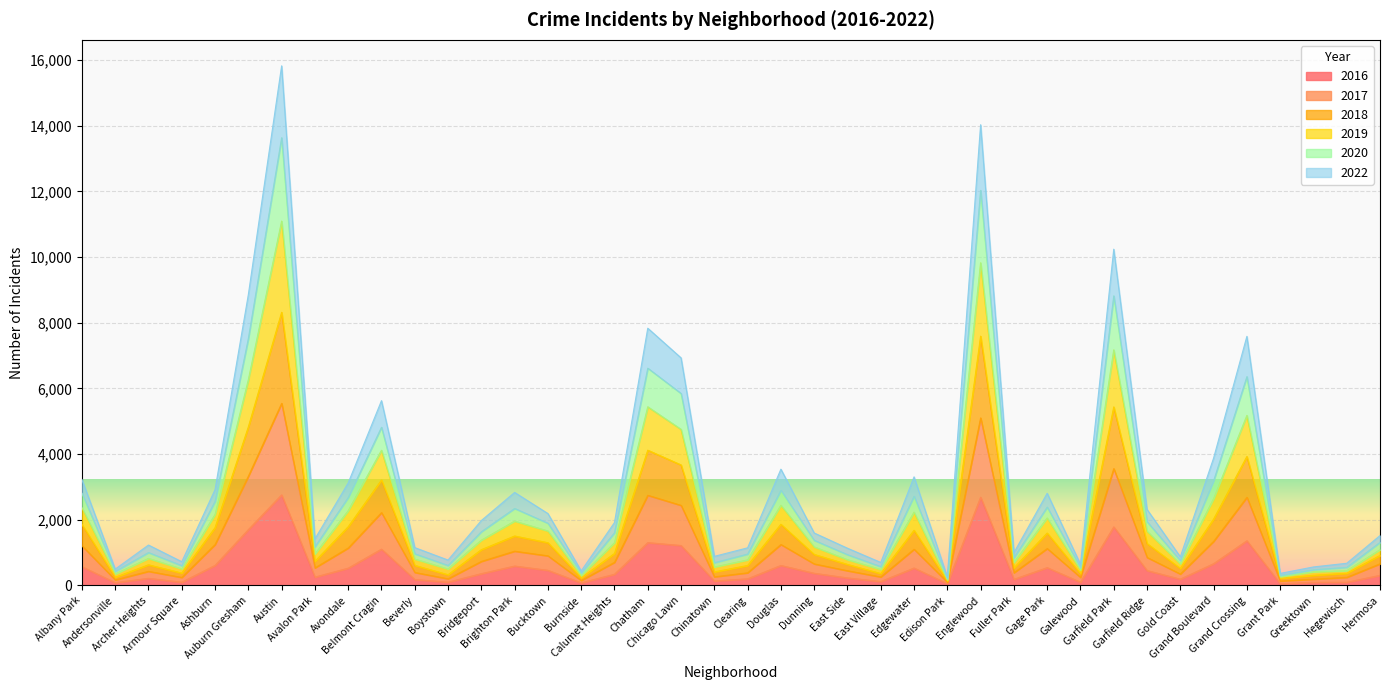

True or false: 2016 and 2017 intersect in this chart.

False